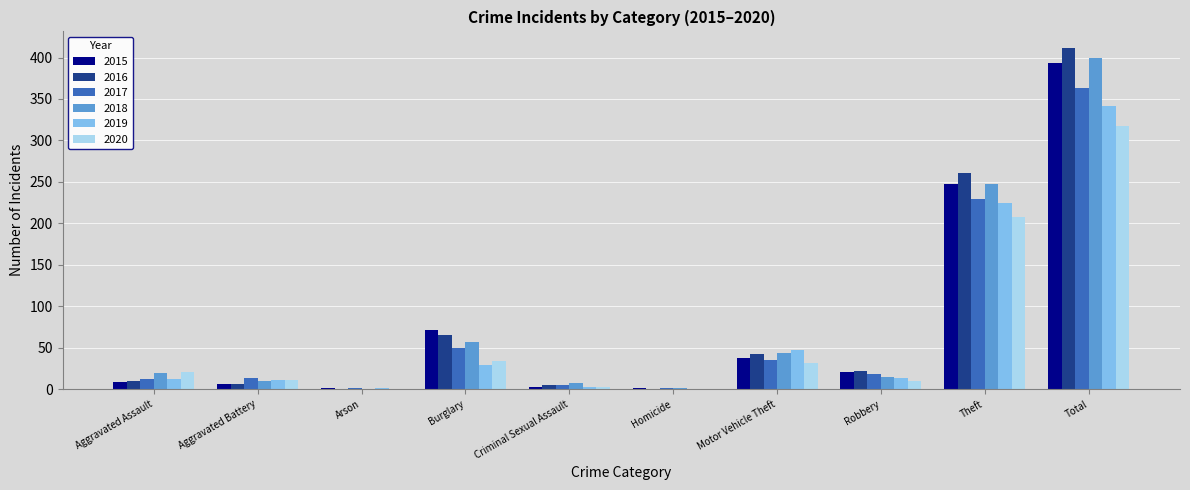

Where is 2016 nearest to the value 205?

Theft